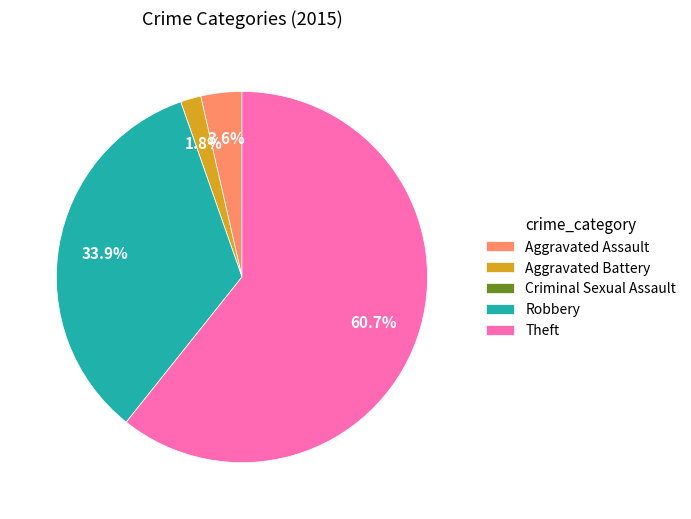

Is there any slice that represents more than half of the pie?

Yes